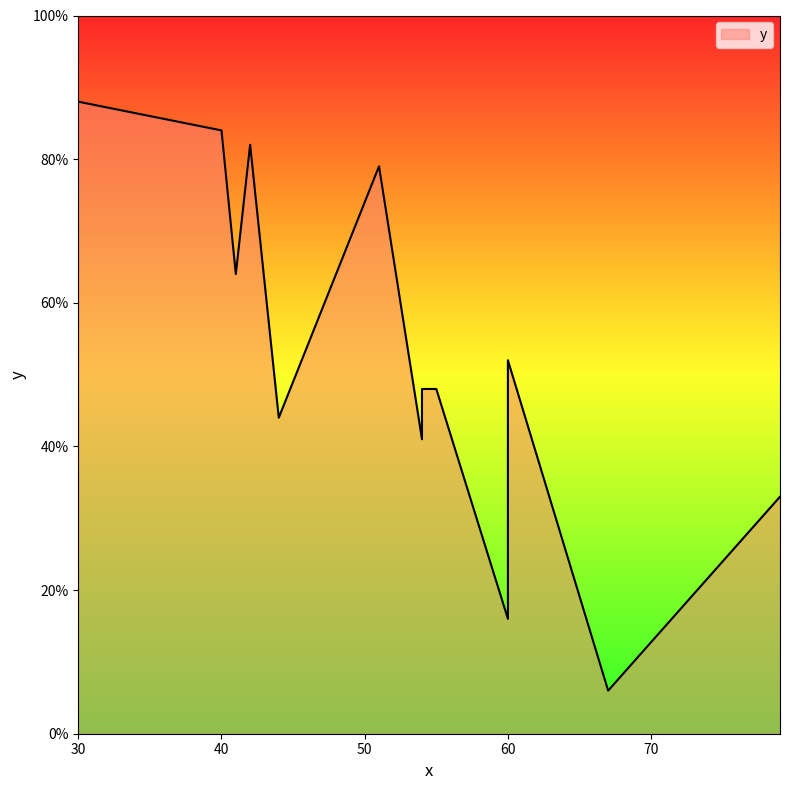

How many lines are shown in the chart?

1